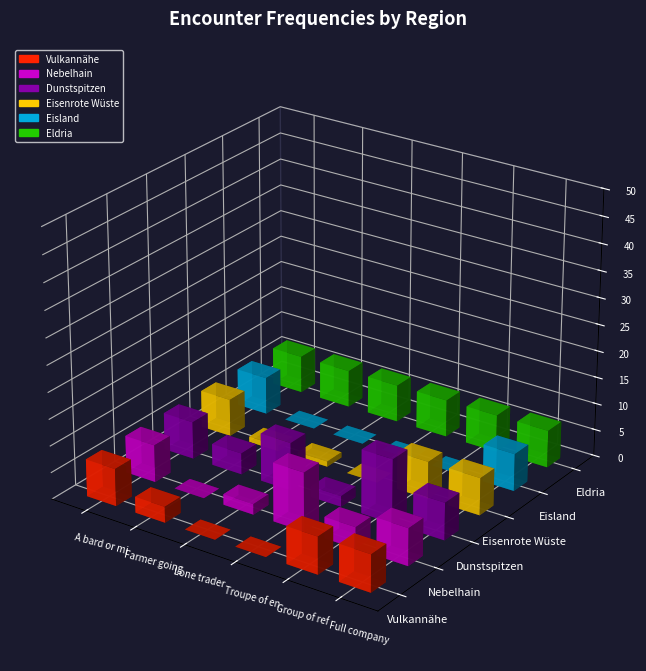

List the series in order of their peak value, lowest first.

Vulkannähe, Eisenrote Wüste, Eisland, Eldria, Nebelhain, Dunstspitzen